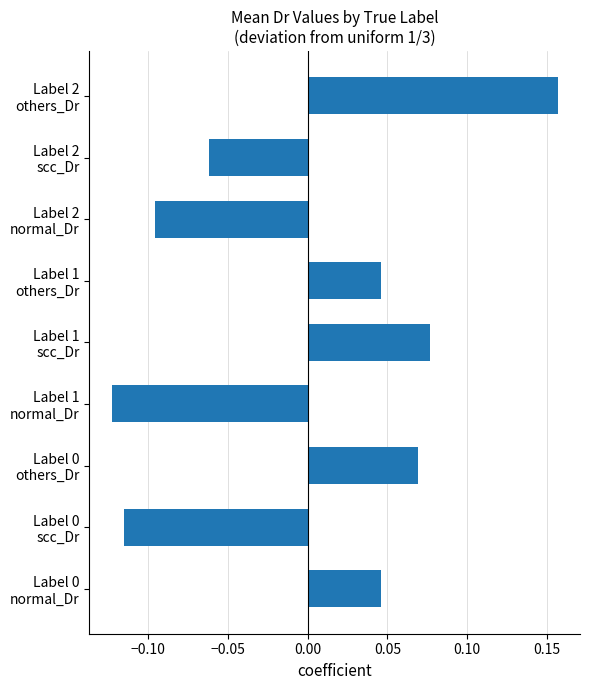

What is the difference between the maximum and minimum values?

0.3